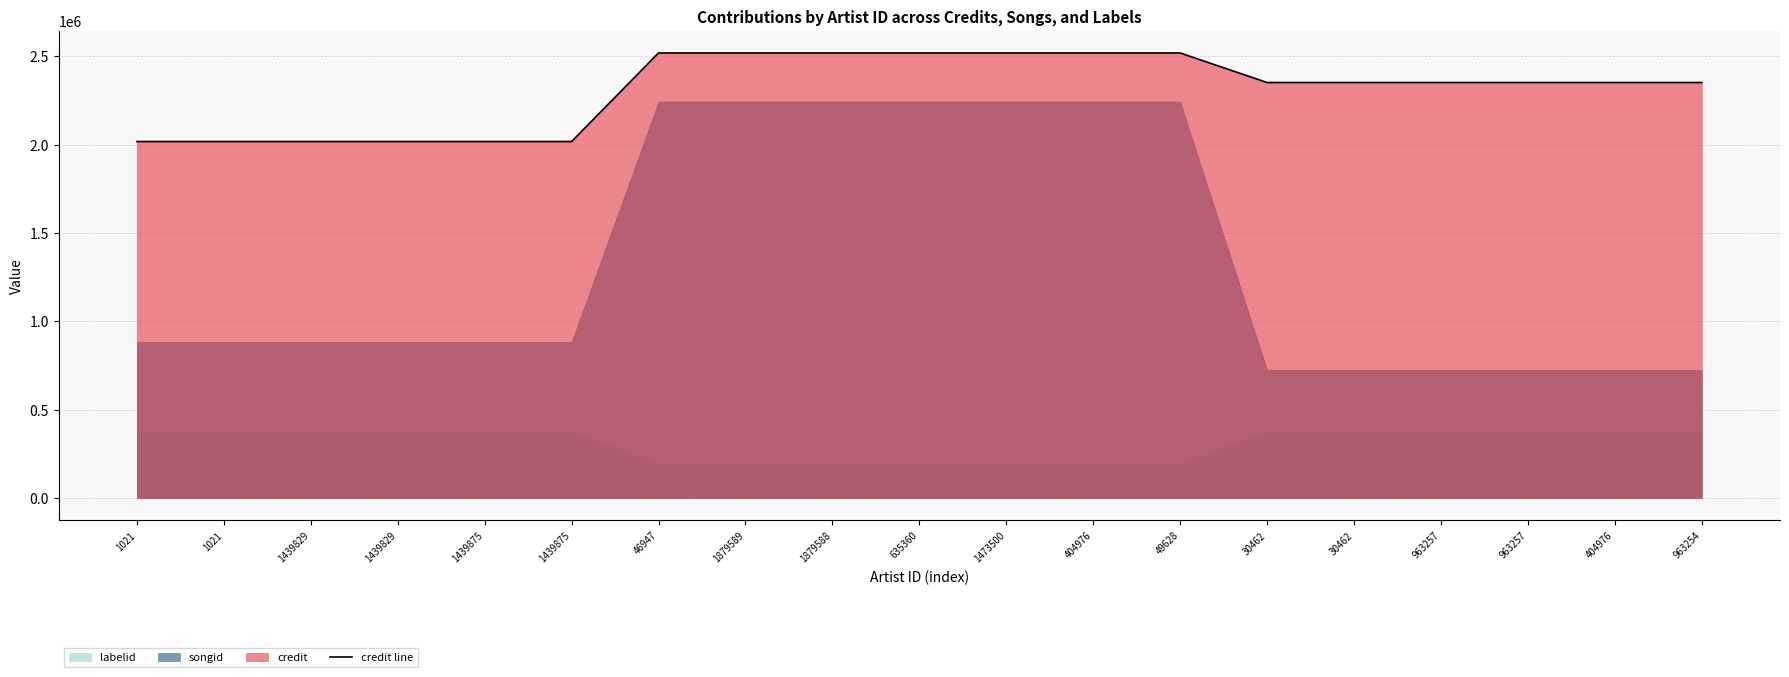

Which has a higher value, 635360 or 1439829?

635360